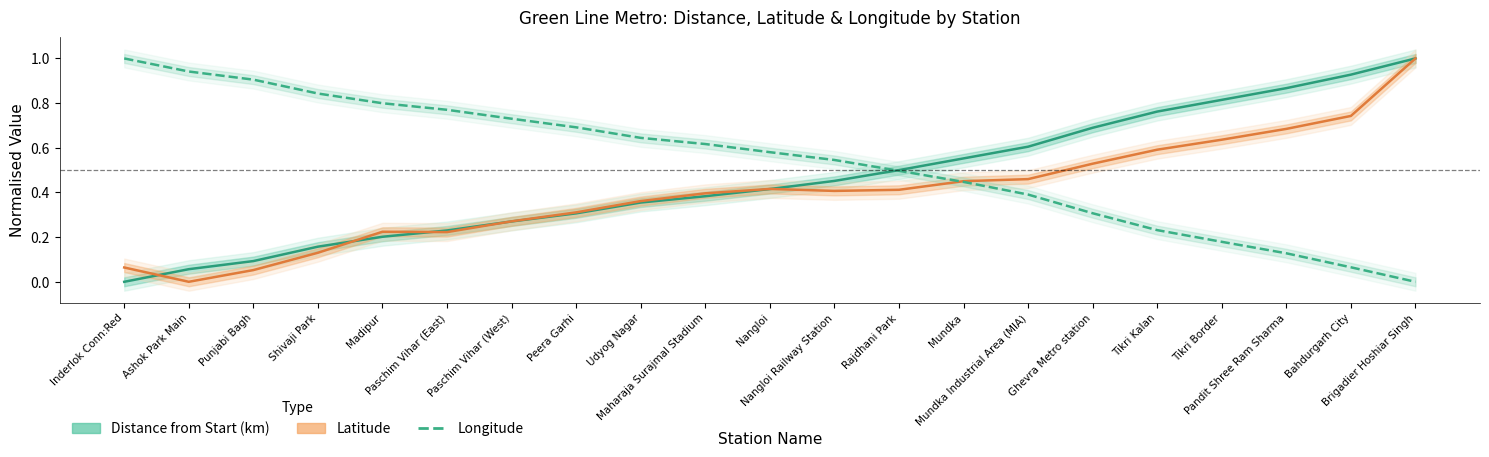

Reading left to right, extract all data points from this chart.

Distance from Start (km): 0.0	0.1	0.1	0.2	0.2	0.2	0.3	0.3	0.4	0.4	0.4	0.5	0.5	0.6	0.6	0.7	0.8	0.8	0.9	0.9	1.0
Latitude: 0.1	0.0	0.1	0.1	0.2	0.2	0.3	0.3	0.4	0.4	0.4	0.4	0.4	0.5	0.5	0.5	0.6	0.6	0.7	0.7	1.0
Longitude: 1.0	0.9	0.9	0.8	0.8	0.8	0.7	0.7	0.6	0.6	0.6	0.5	0.5	0.4	0.4	0.3	0.2	0.2	0.1	0.1	0.0